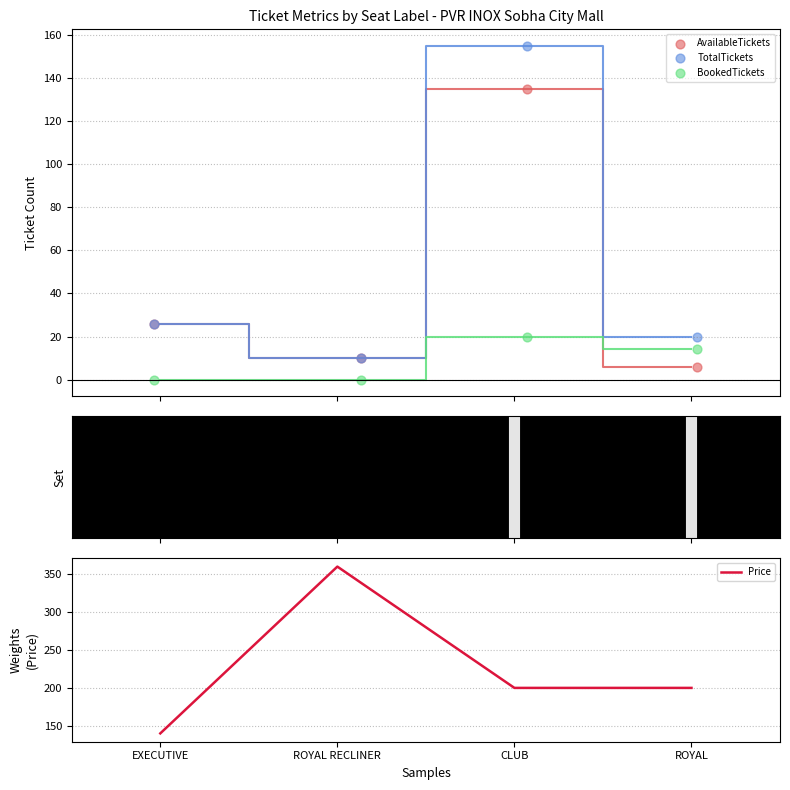

Which series reaches the minimum Y coordinate?

BookedTickets